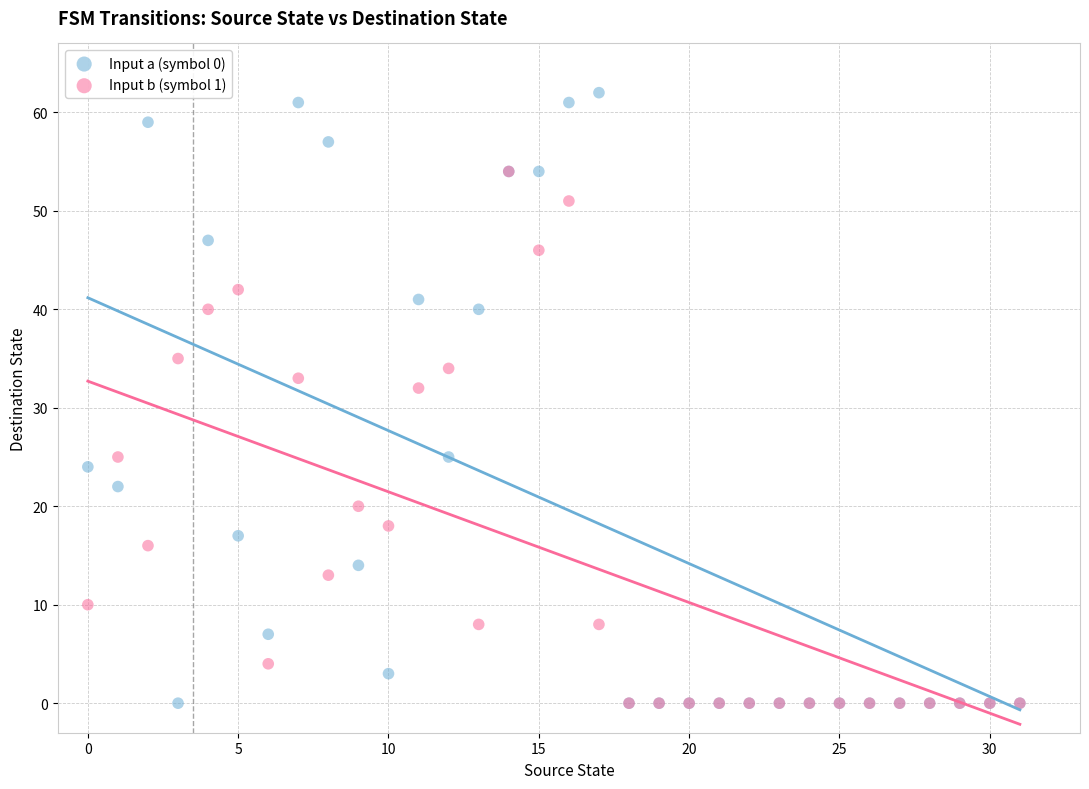

Across all series, what Y value is closest to 31?

32